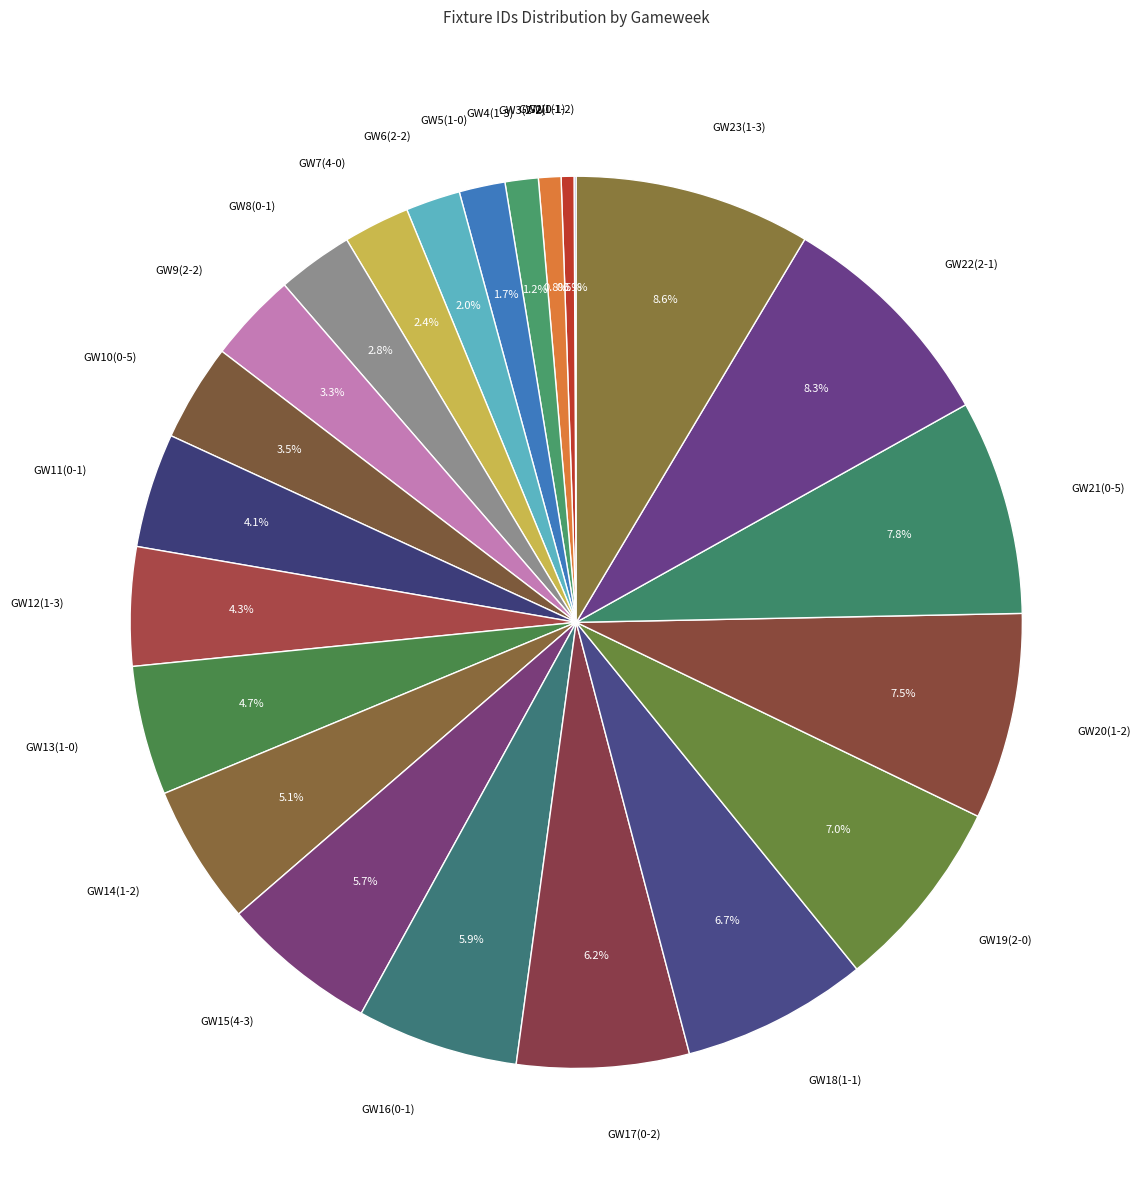

Between GW22(2-1) and GW12(1-3), which is larger?

GW22(2-1)